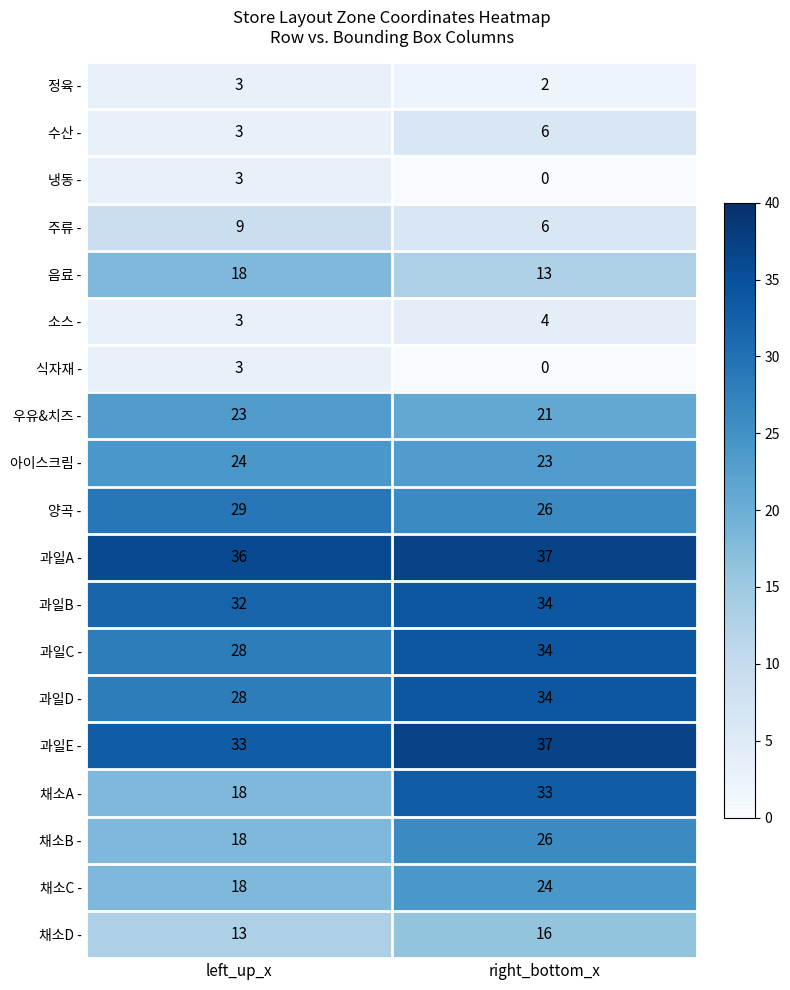

At which label is 채소D - closest to 14?

left_up_x